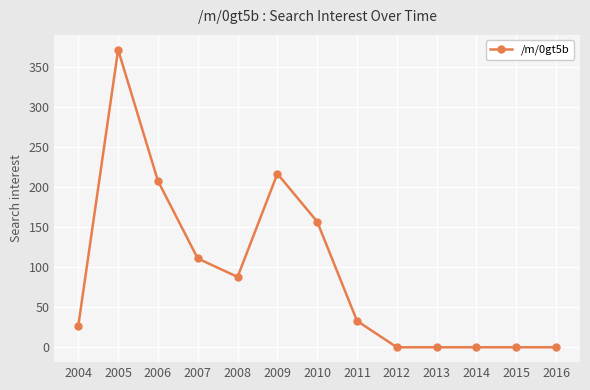

True or false: the data shows 47 at 2004.

False